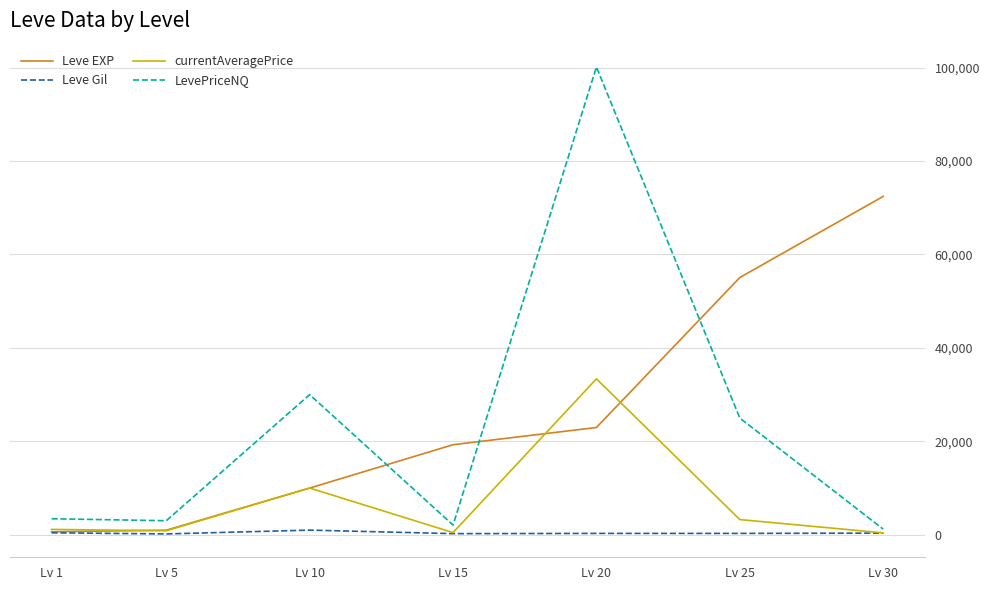

What is the sum of the Leve Gil values at Lv 15 and Lv 1?

655.0